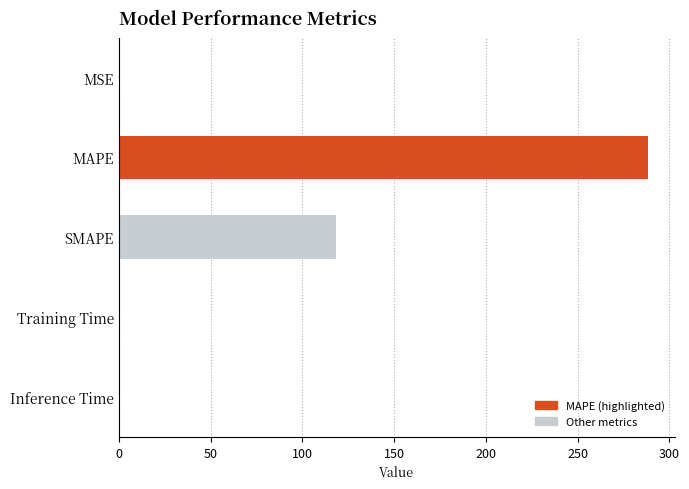

At which label is the value closest to 144?

SMAPE